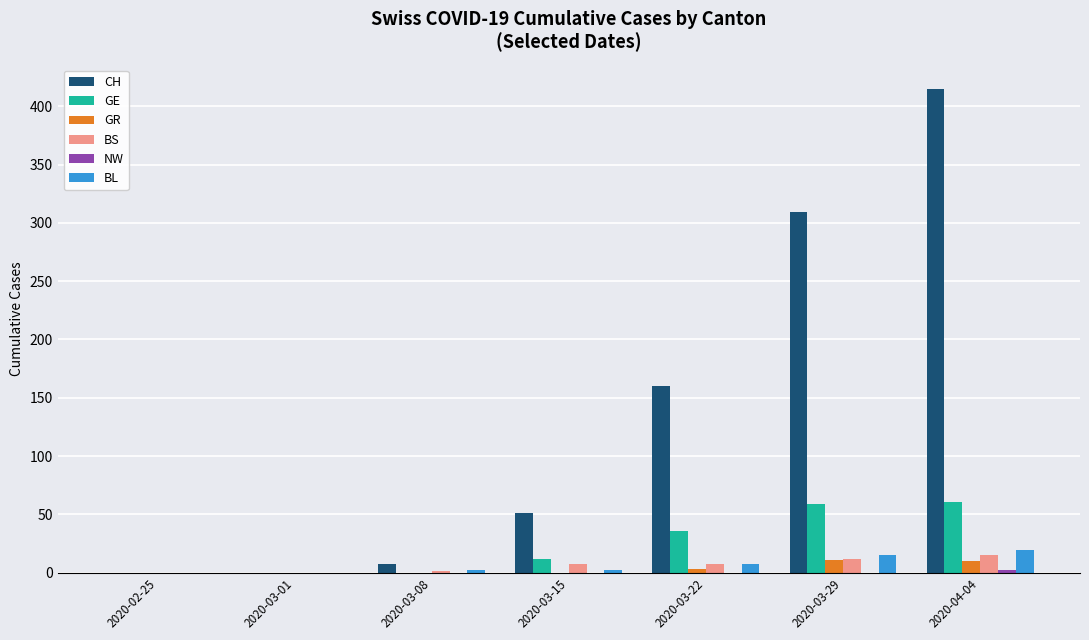

Which series has the largest range (max minus min)?

CH